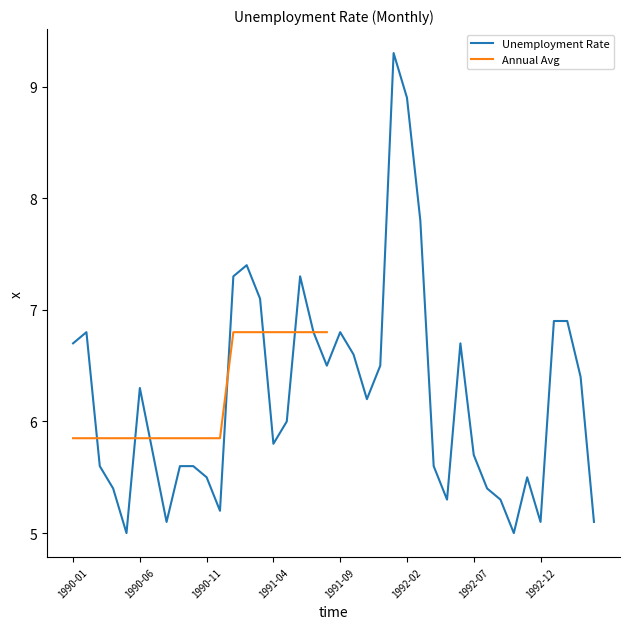

What is the value of the 27th point from the left?

7.8